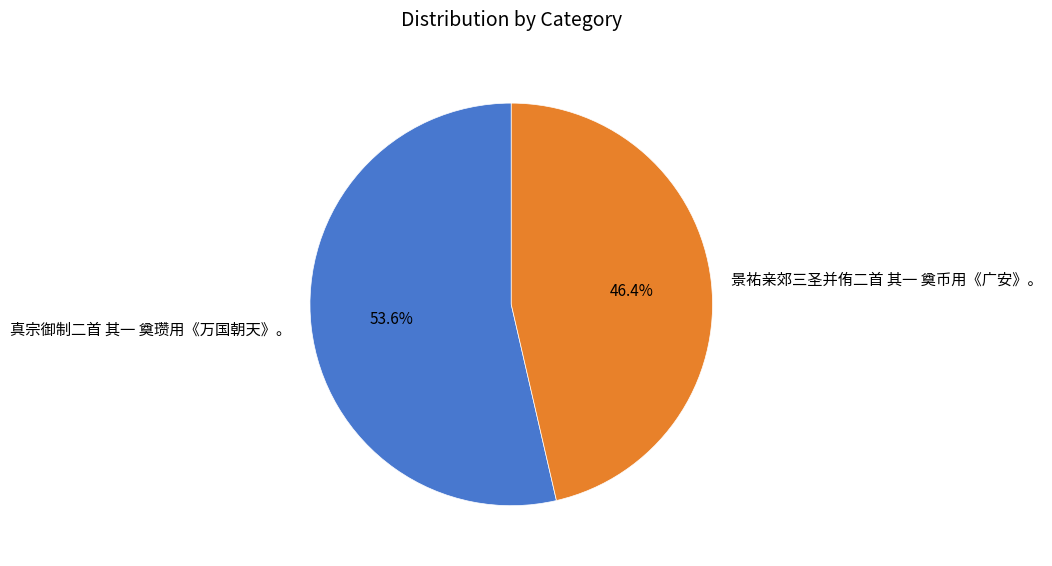

True or false: 真宗御制二首 其一 奠瓒用《万国朝天》。 accounts for 49% of the total.

False